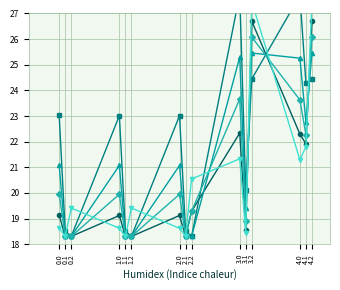

What is the value of the col_1 point at the 15th from the left?

26.7